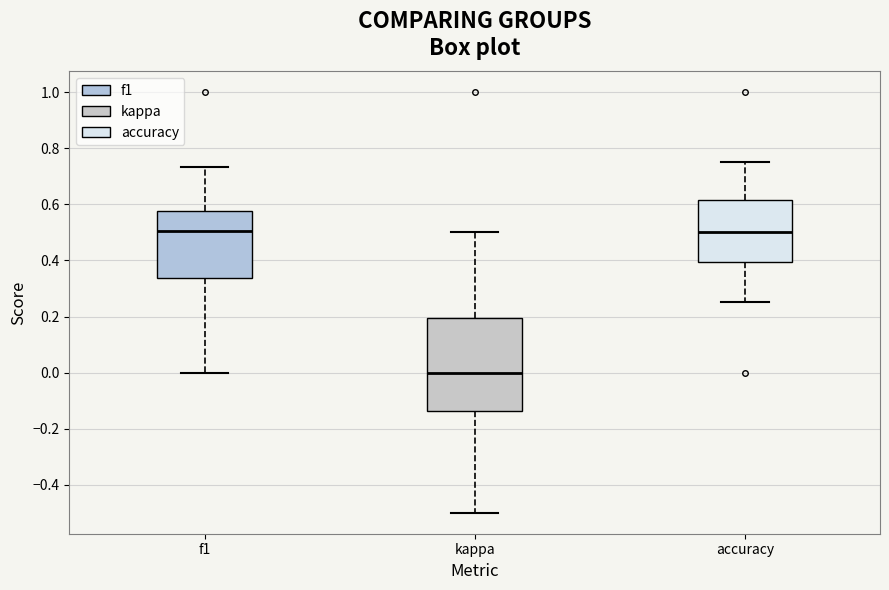

Which box is the tallest, from its lower edge to its upper edge?

kappa